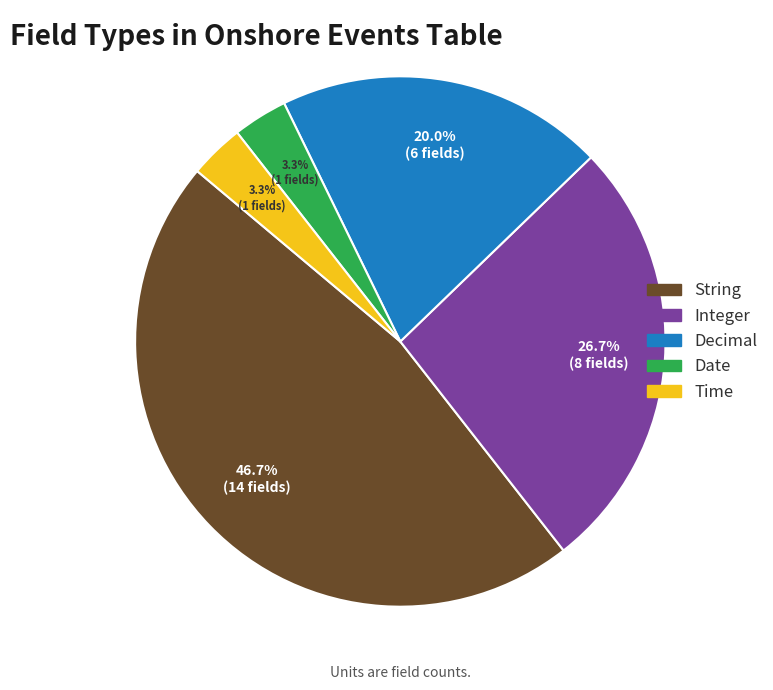

What portion of the pie excludes String?

53.3%